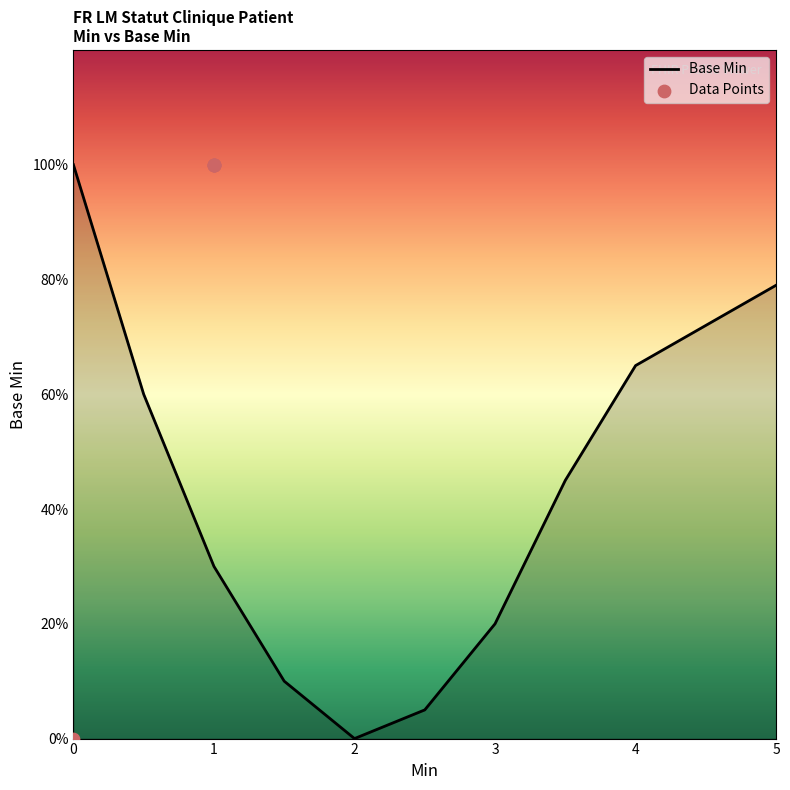

What is the change in value from 0 to 1?

+1